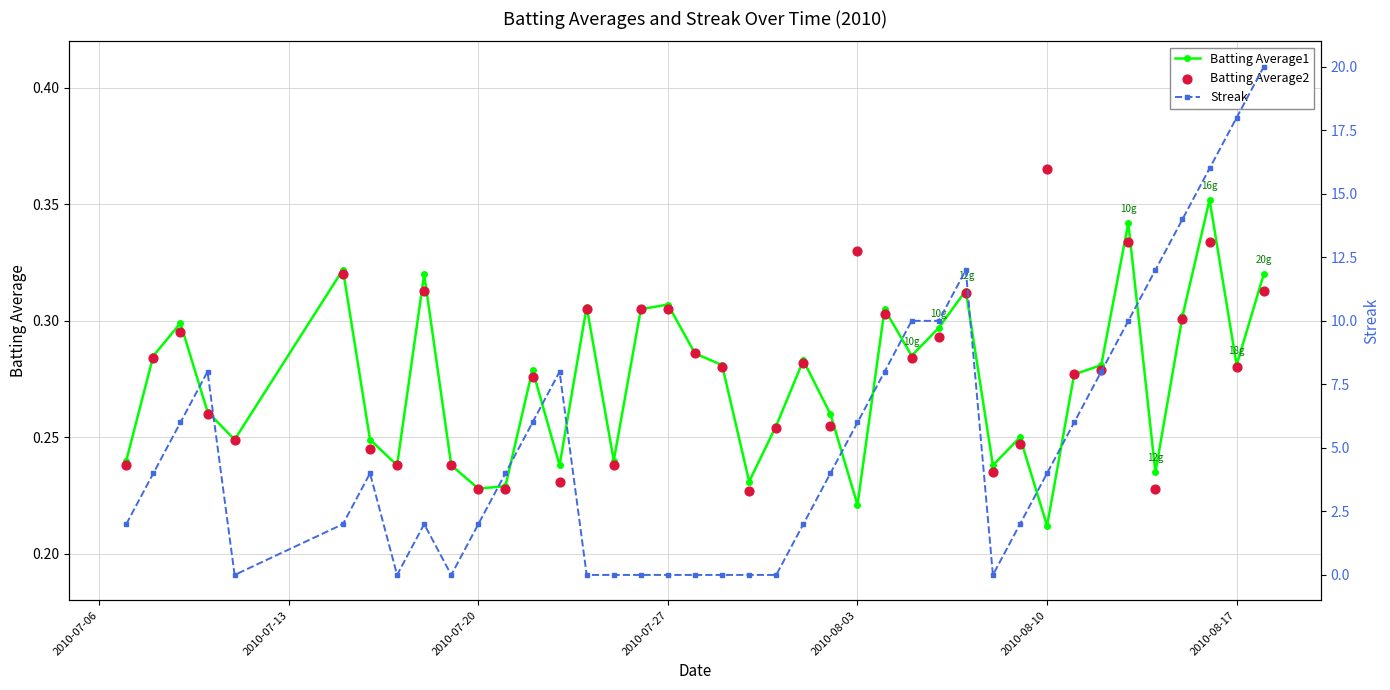

What are all the series names shown in the legend?

Batting Average1, Batting Average2, Streak